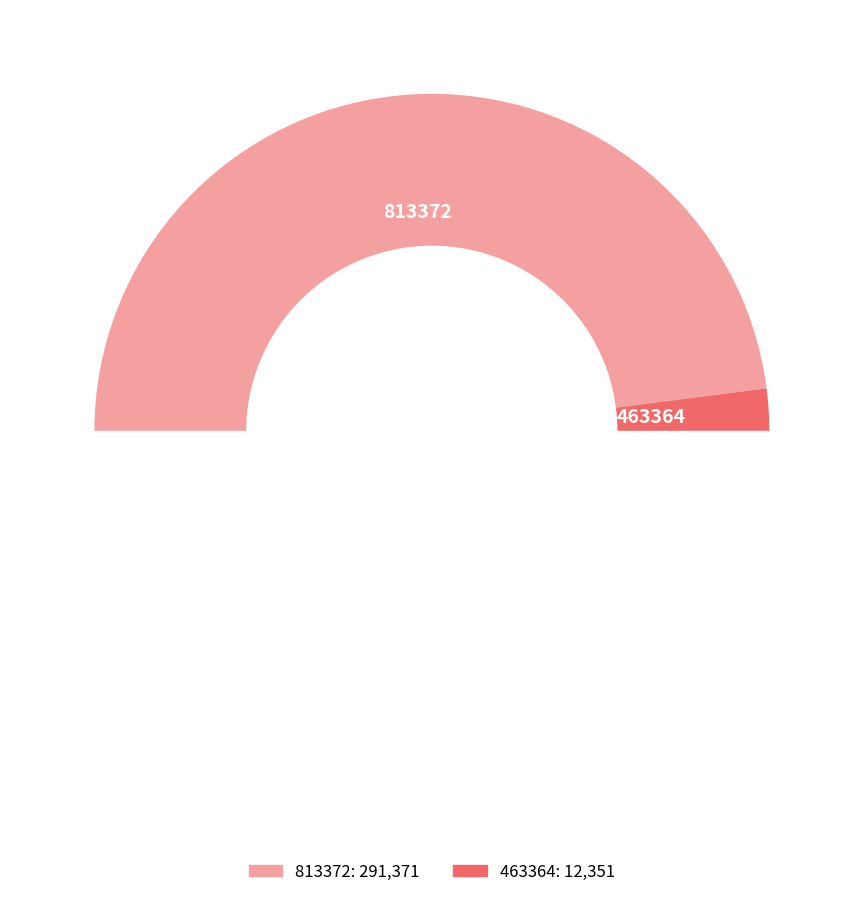

Is 463364 the majority of the pie?

No